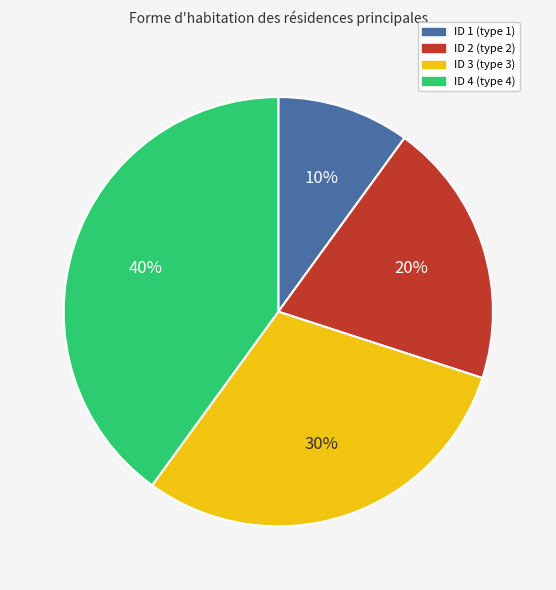

Is it true that ID 1 (type 1) is 10% of the pie?

True